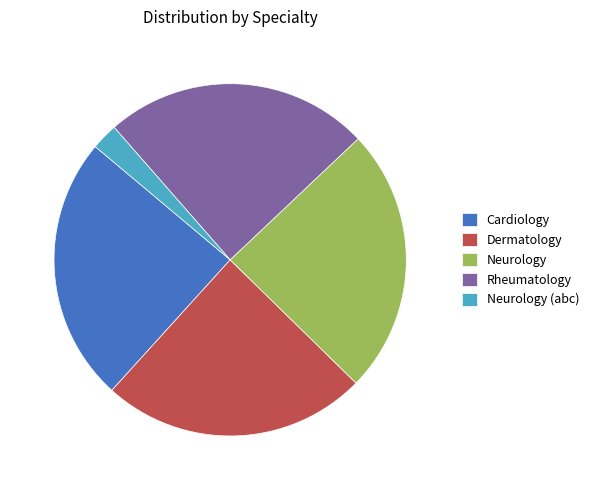

Approximately how many times larger is the value at Neurology compared to Dermatology?

1.0